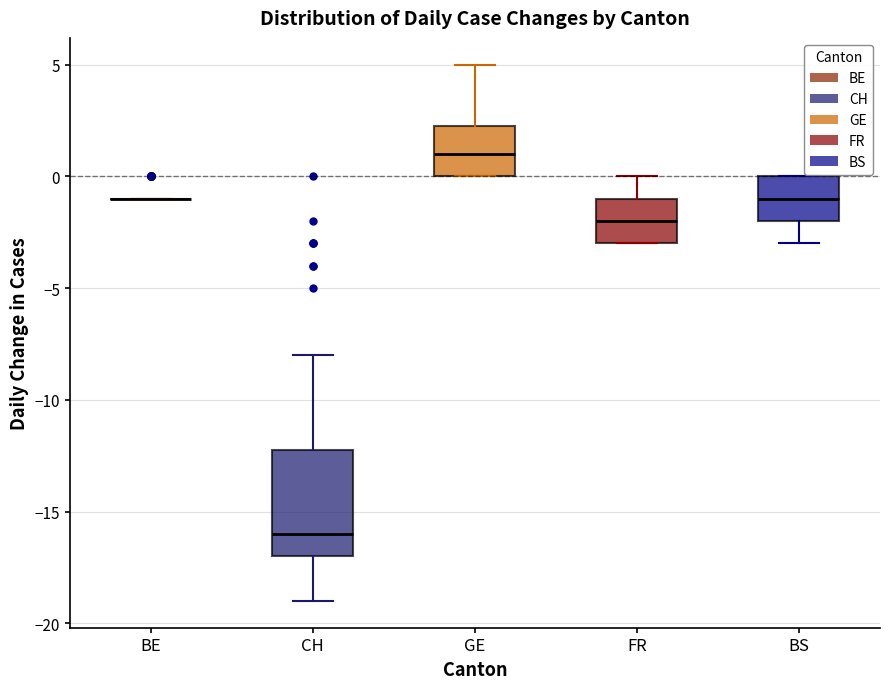

Reading left to right, transcribe this box plot: for each box, give where its median line is, the range the box spans, and where its two whiskers end, as read against the y-axis. The values are not printed on the chart, so give them approximately, as read against the axis.

BE: box collapsed to a line at -1.0, whiskers -1.0 to -1.0
CH: median -16.0, box -17.0 to -12.0, whiskers -19.0 to -8.0
GE: median 1.0, box 0.0 to 2.5, whiskers 0.0 to 5.0
FR: median -2.0, box -3.0 to -1.0, whiskers -3.0 to 0.0
BS: median -1.0, box -2.0 to 0.0, whiskers -3.0 to 0.0